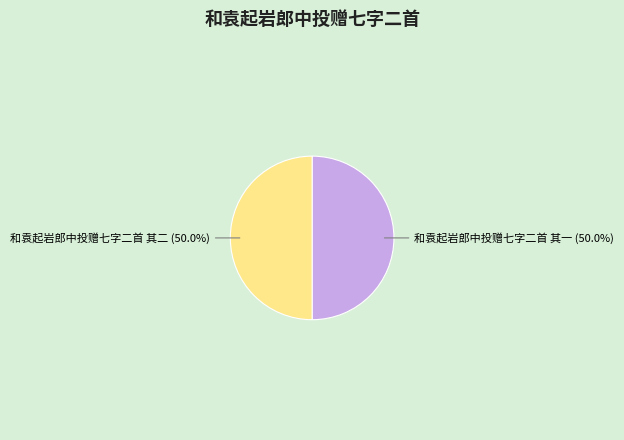

Is the sum of 和袁起岩郎中投赠七字二首 其二 and 和袁起岩郎中投赠七字二首 其一 greater than half?

Yes